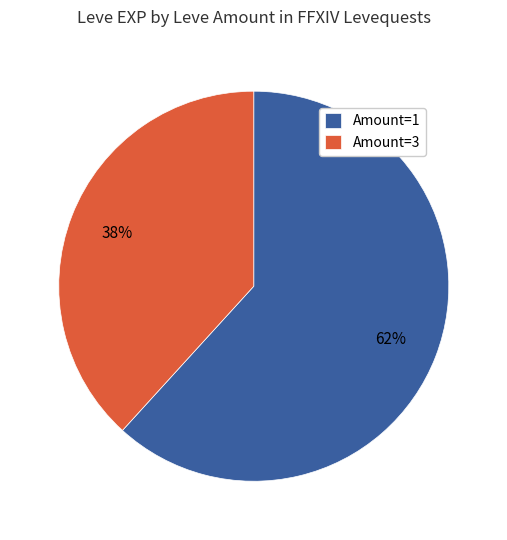

How many slices are in this pie chart?

2